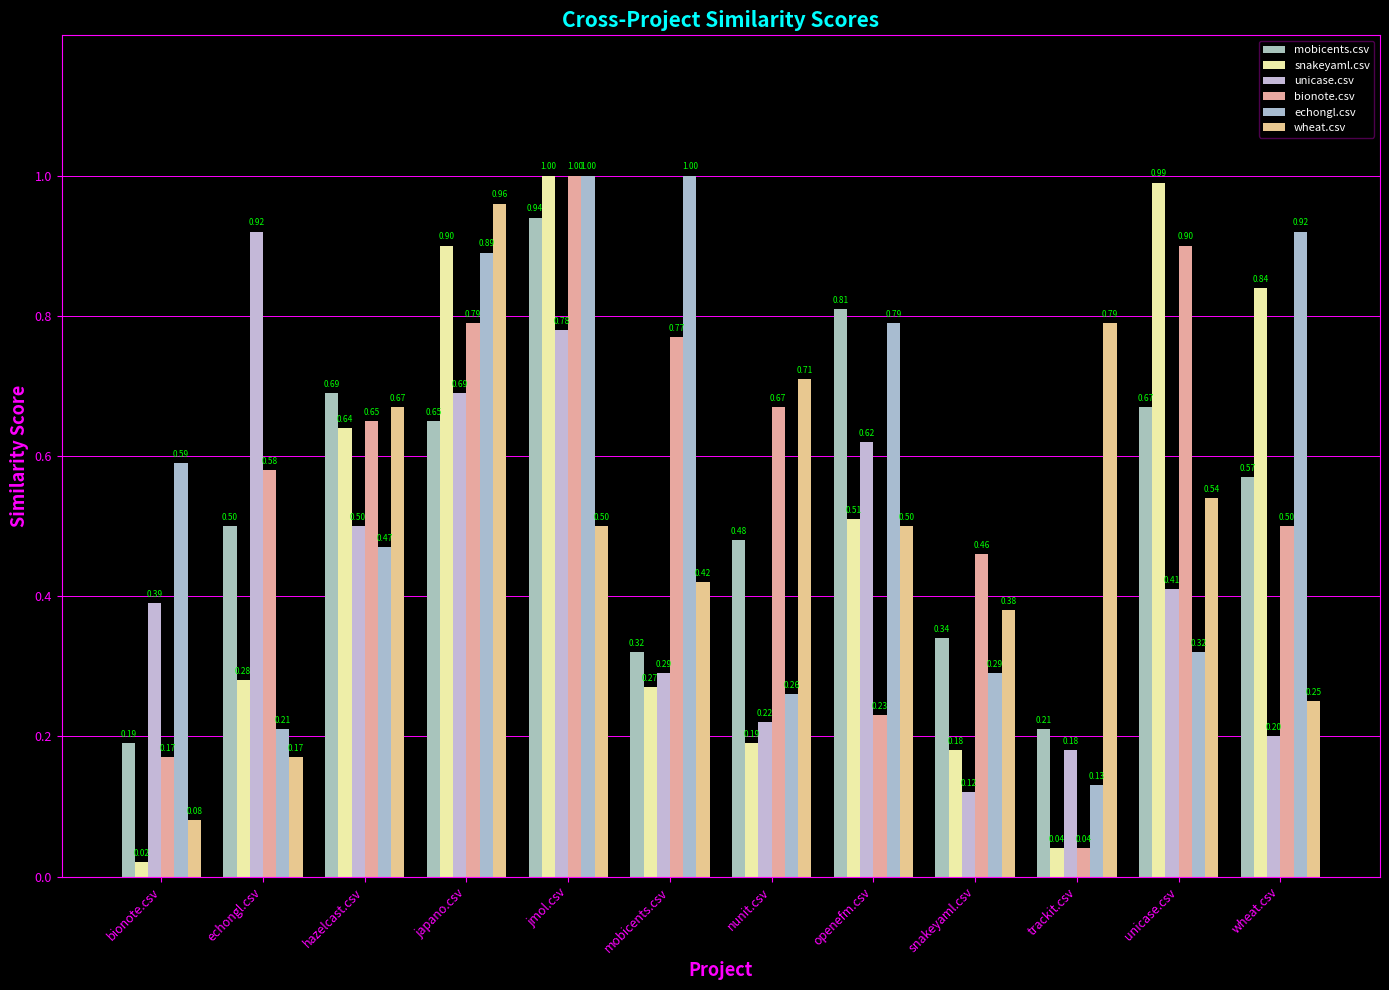

How many data points does each series have?

12